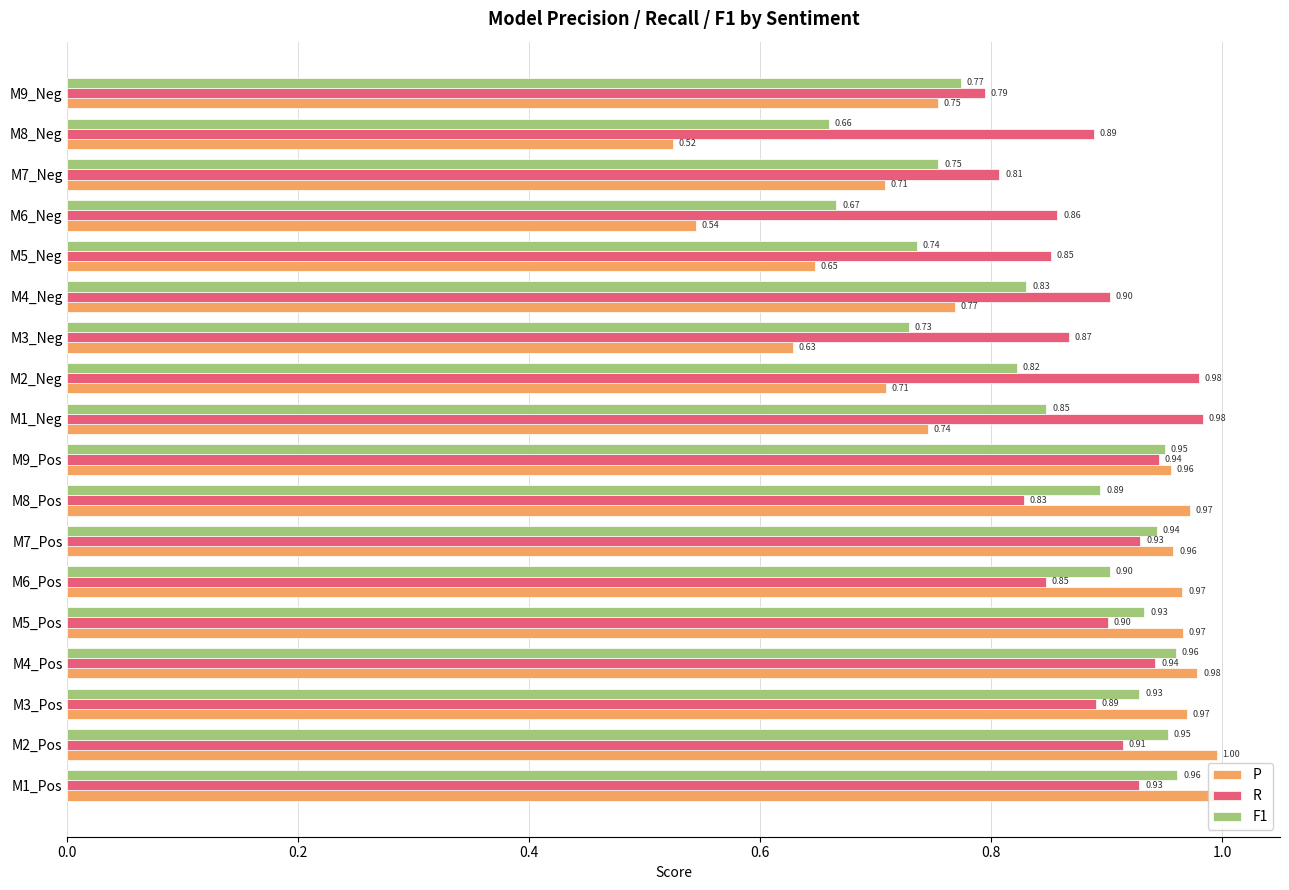

Rank the series by their maximum value, from highest to lowest.

P, R, F1